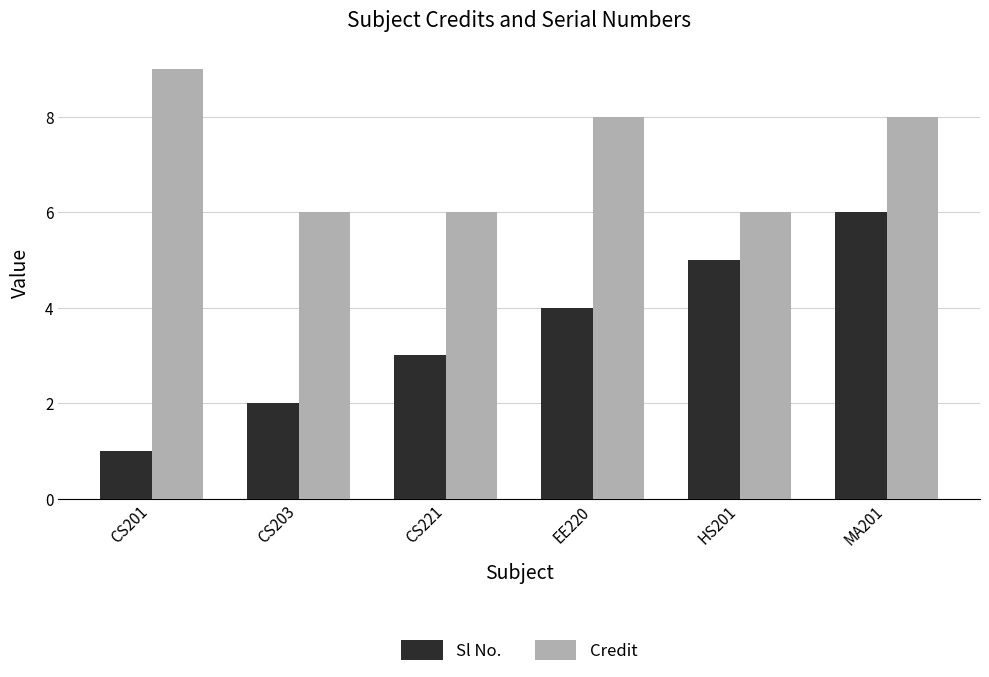

How many data points does each series have?

6